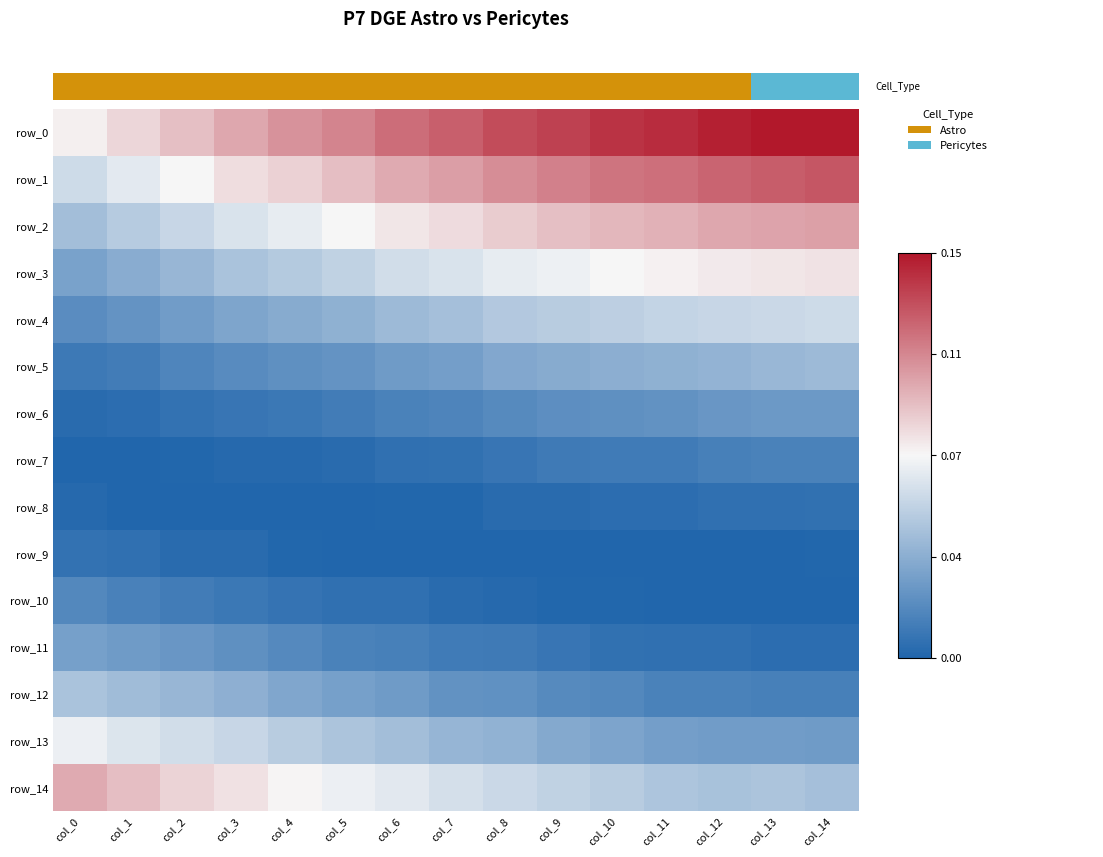

At which label does row_12 reach its minimum?

col_13